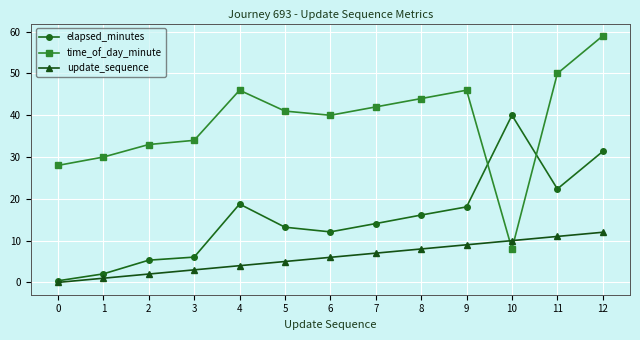

True or false: elapsed_minutes and time_of_day_minute cross at least once.

True